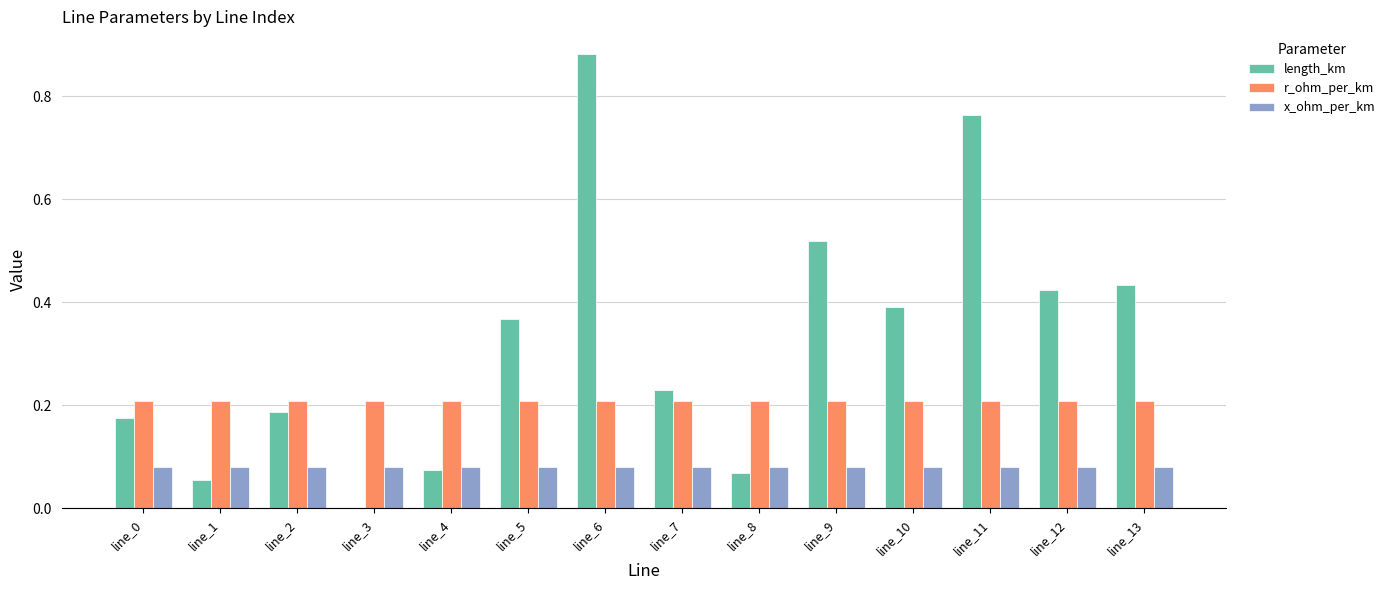

Are the bars horizontal?

No